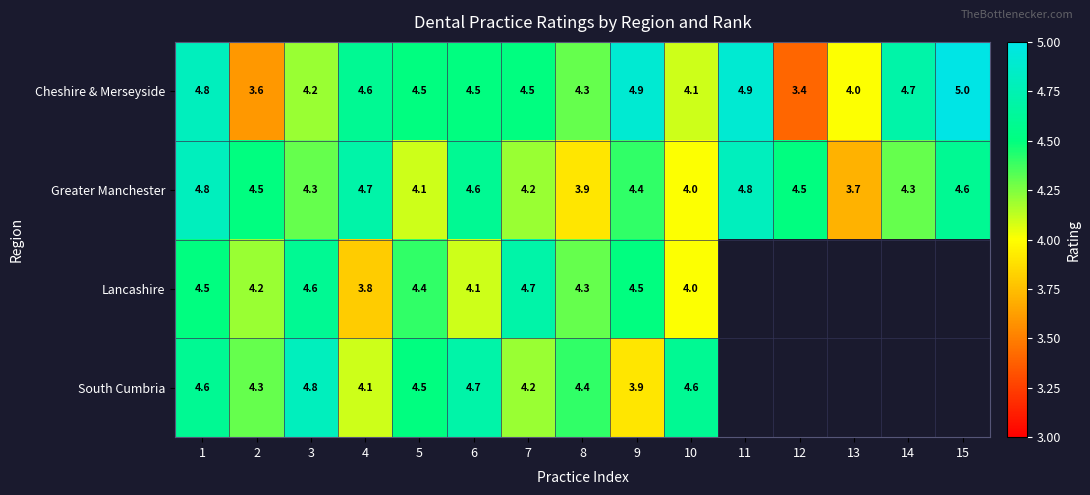

At which label does Greater Manchester first exceed 4?

1